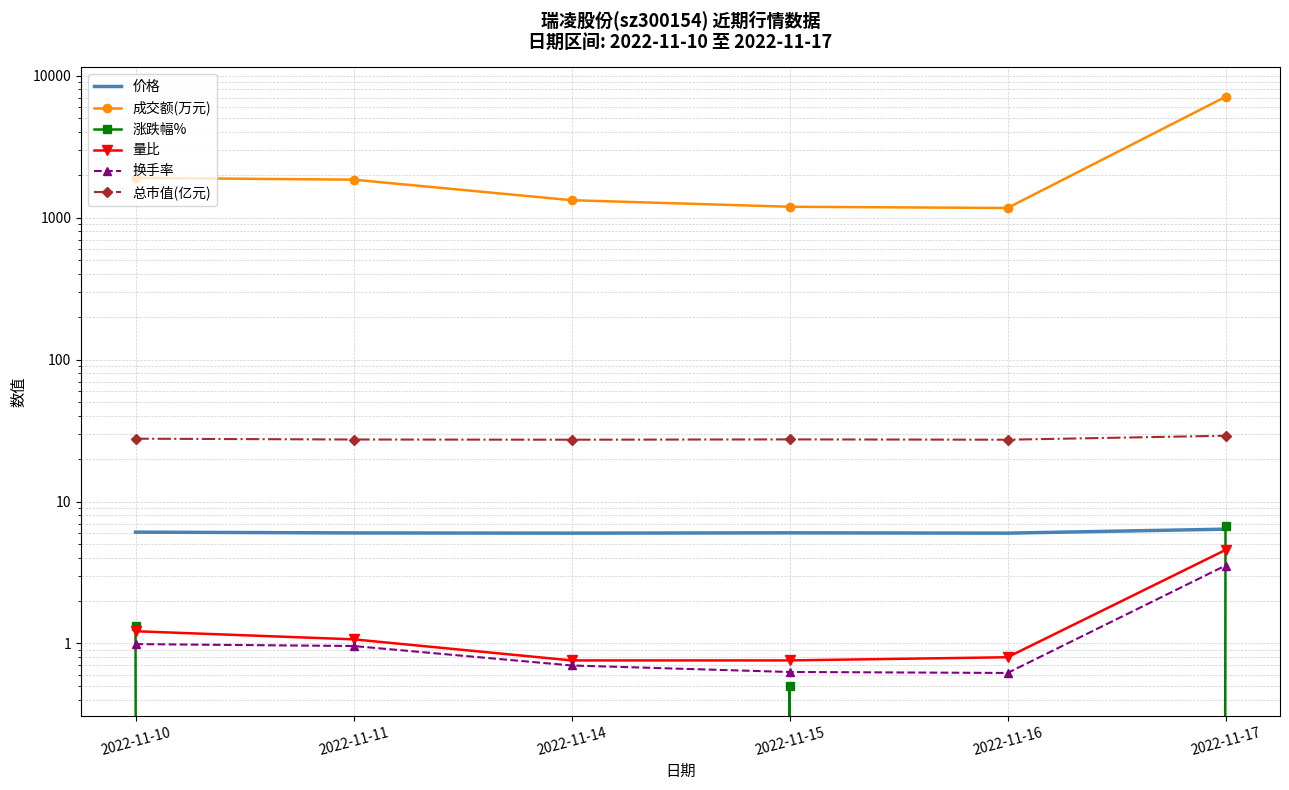

The value of 总市值(亿元) at 2022-11-11 is 40.5. True or false?

False